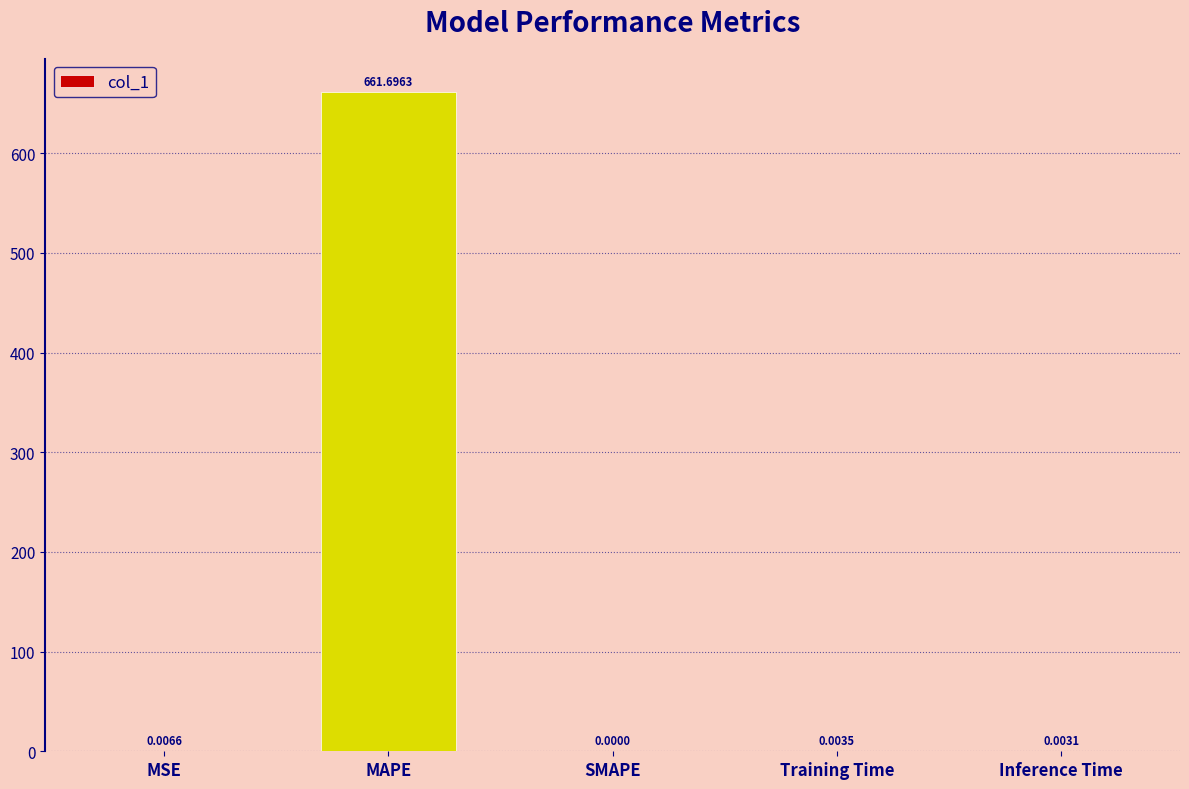

At which label is the value closest to 330?

MSE